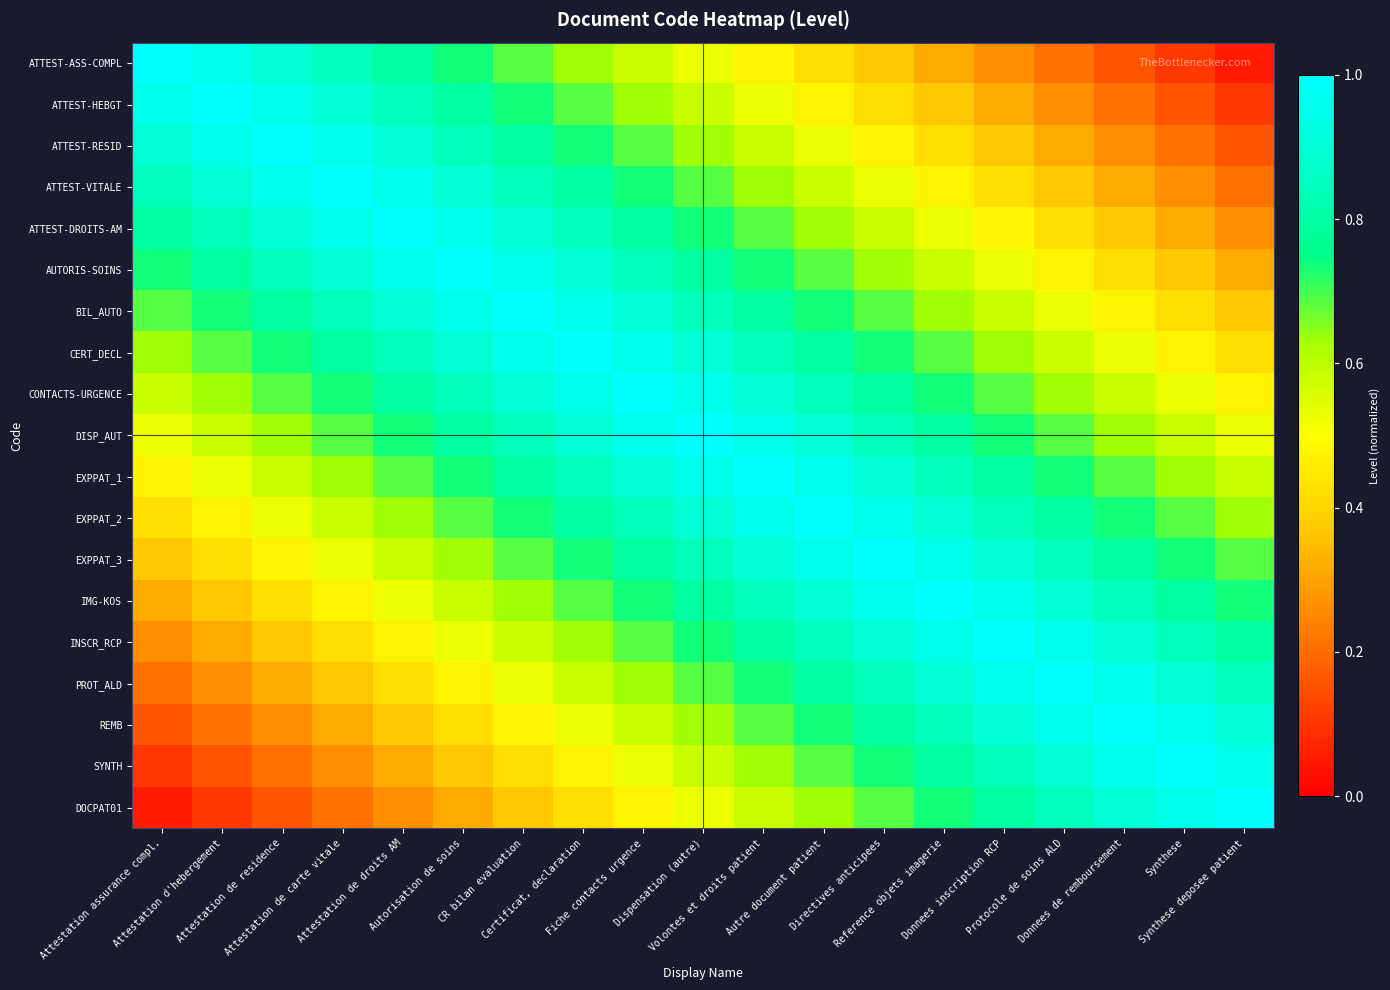

Between Certificat, declaration and Attestation assurance compl., which is larger?

Attestation assurance compl.